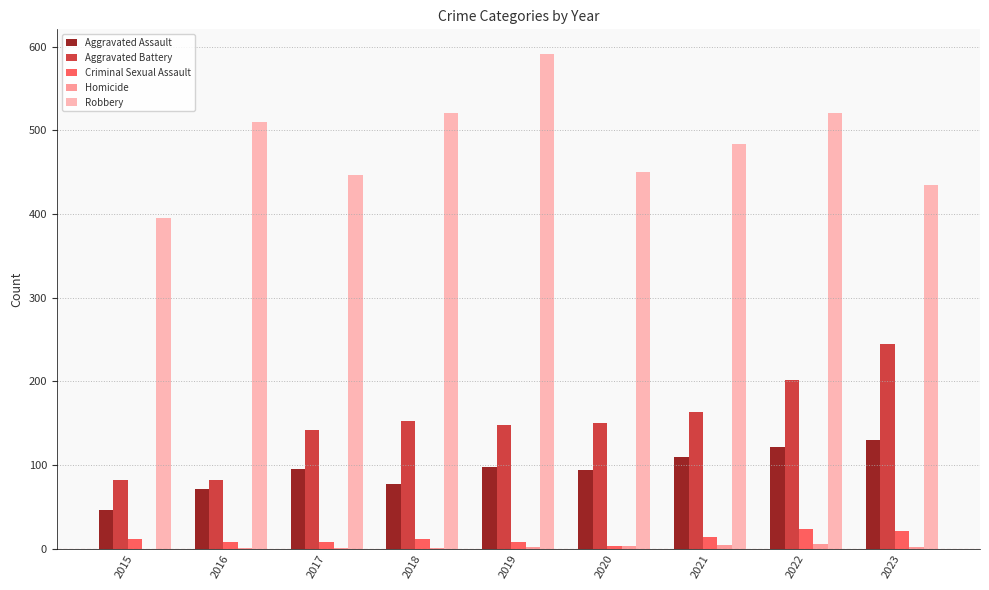

Which series has the widest spread of values?

Robbery